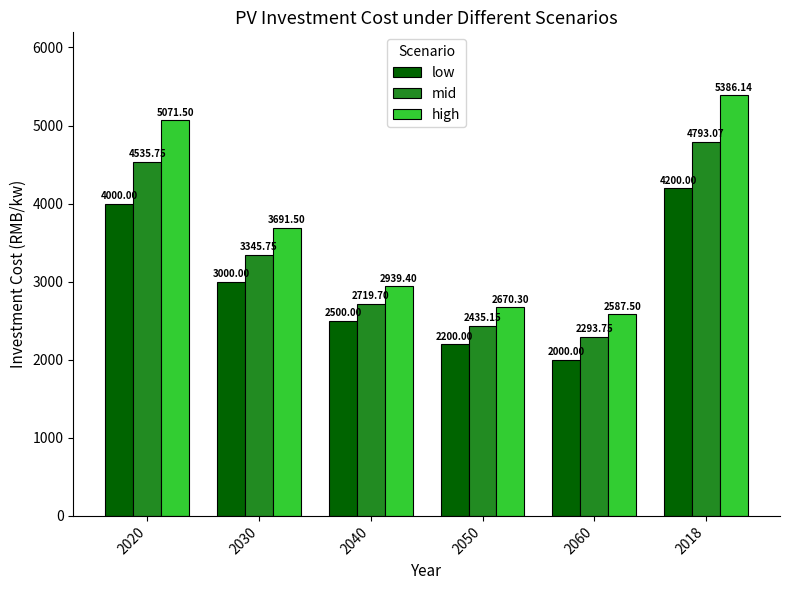

How many bars are there in each group?

3